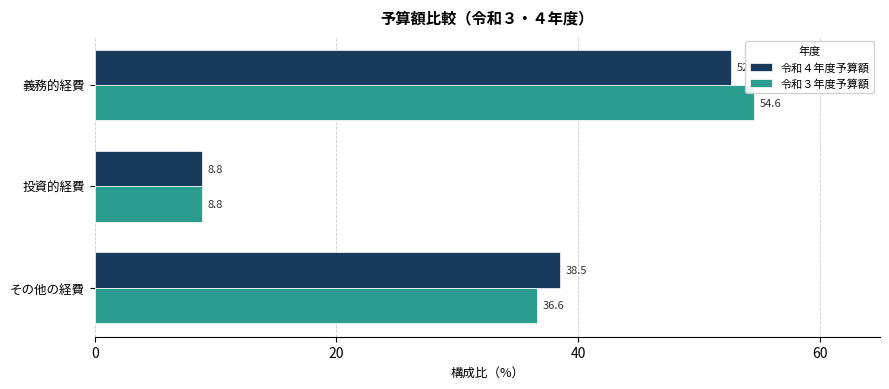

At how many categories does at least one series exceed 51?

1